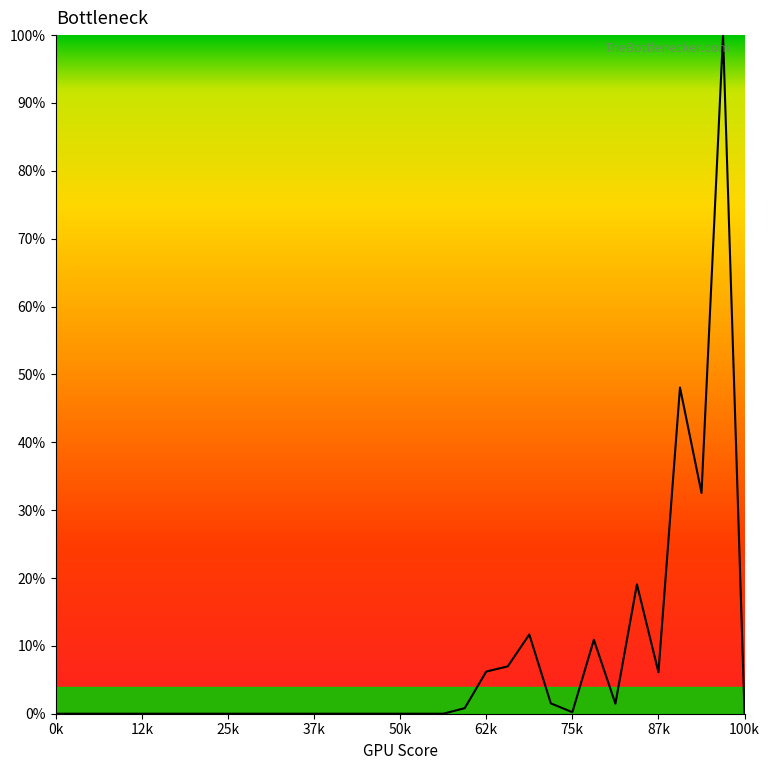

How many interior local peaks (higher than both neighbors) does the data have?

5